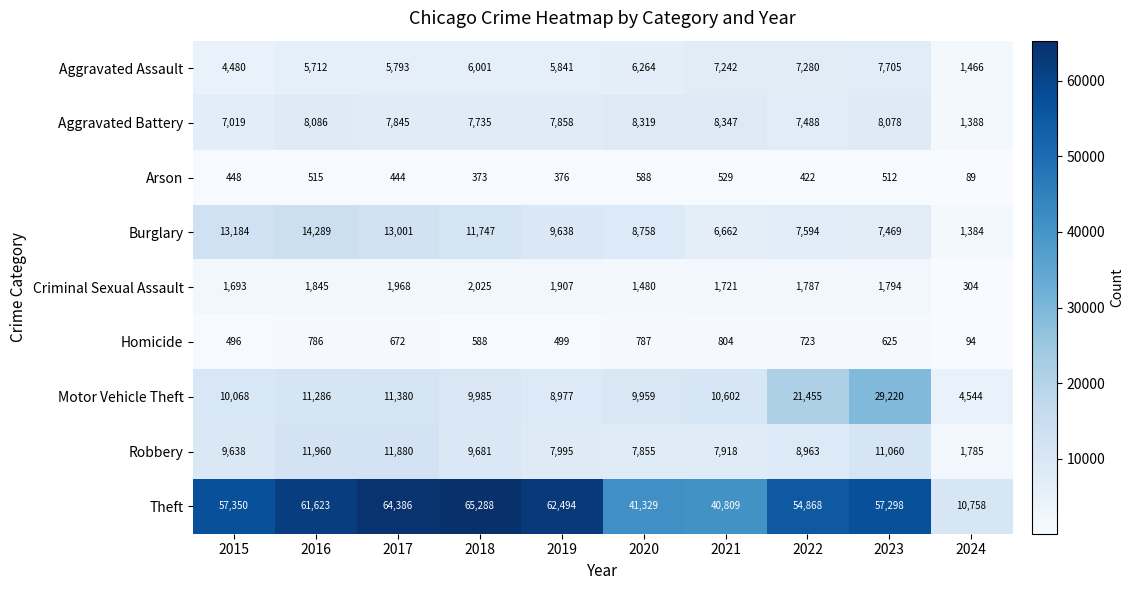

What is the sum of the Arson values at 2016 and 2017?

959